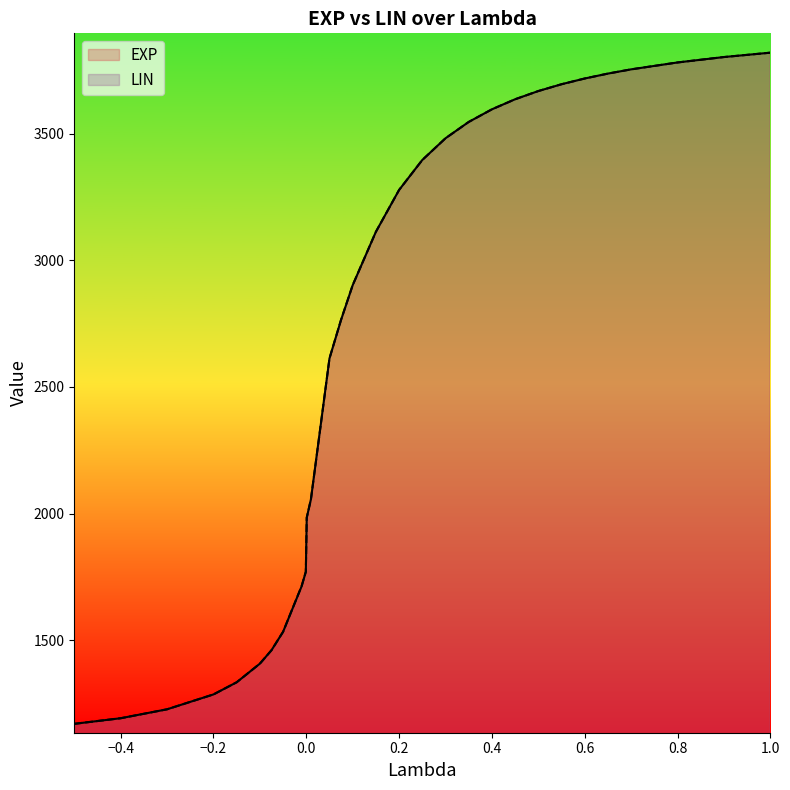

Rank the series by their average value, from highest to lowest.

LIN, EXP